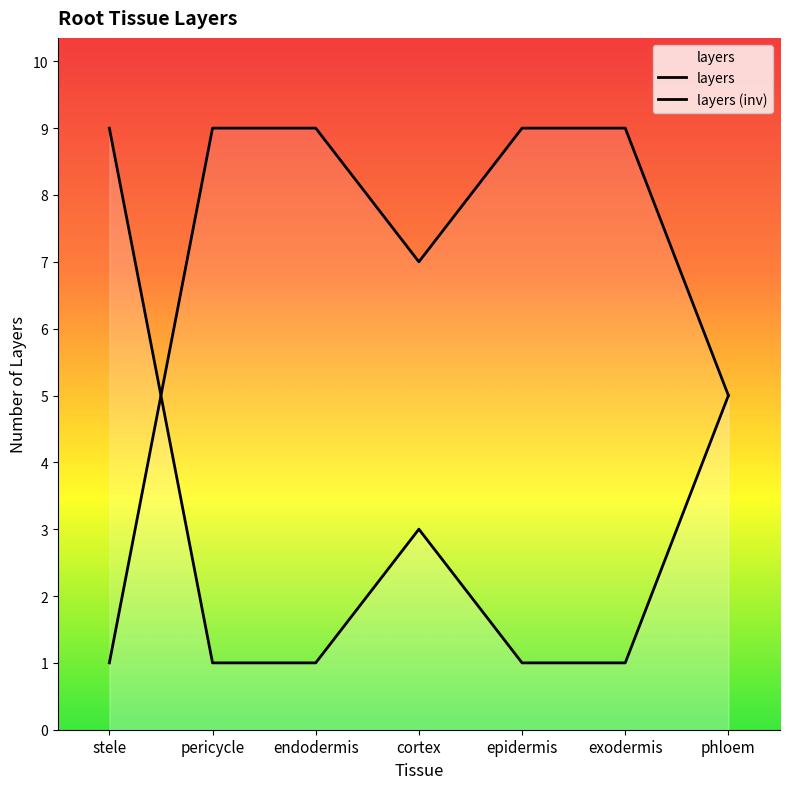

What is the difference between the values at cortex and phloem?

2